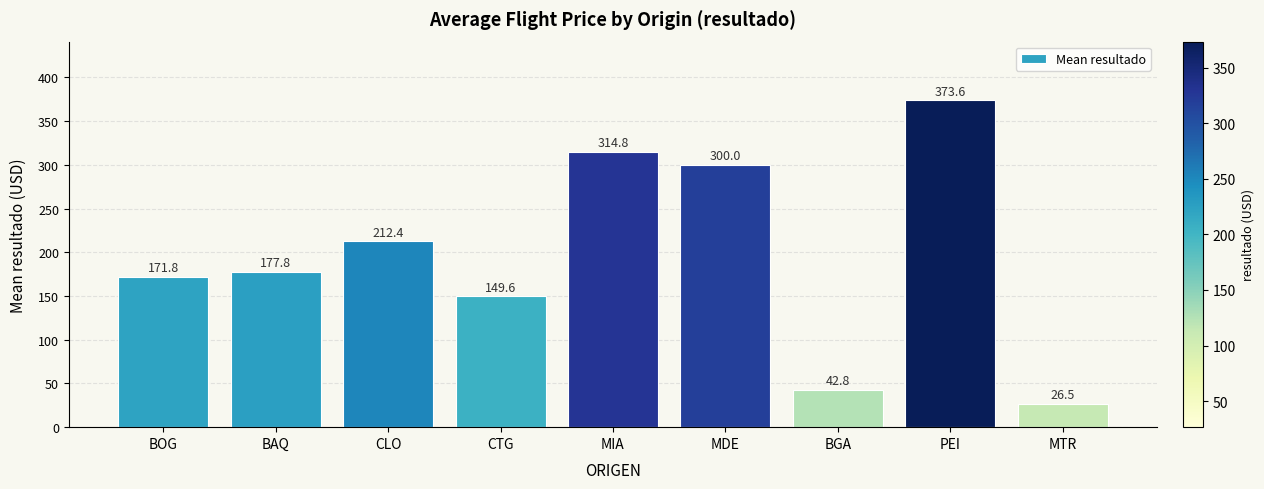

What is the value of the 1st bar from the left?

171.8